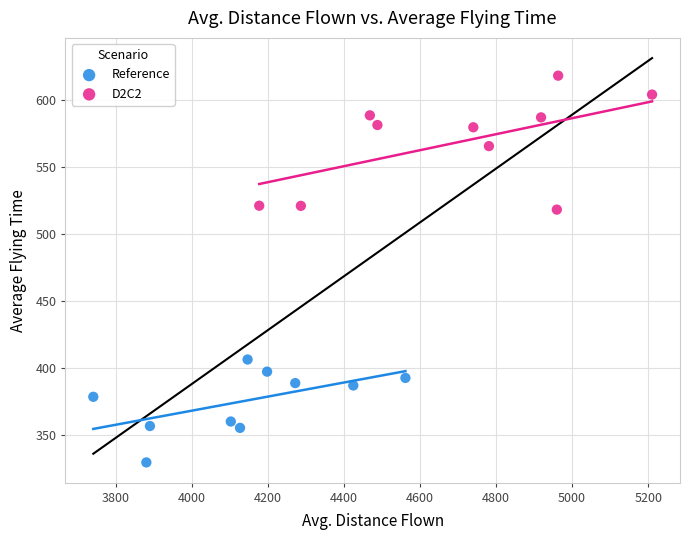

Which series has the widest spread of Y values?

D2C2